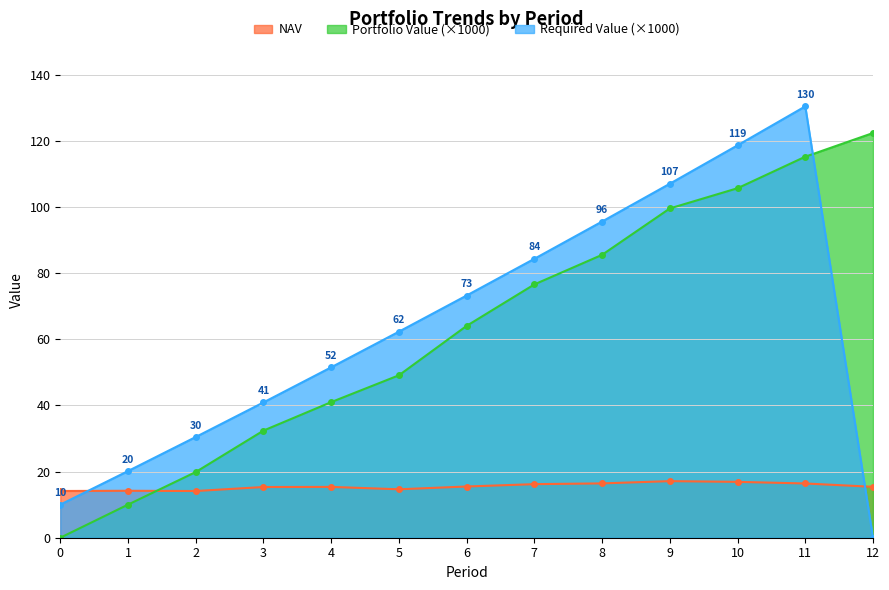

The NAV series shows 14.1 at 2. True or false?

True